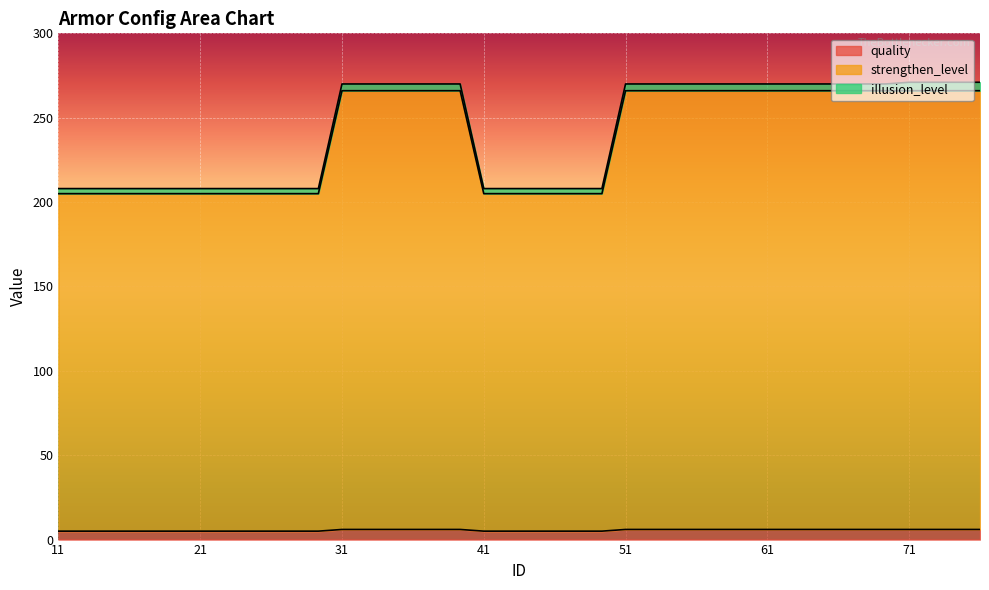

What is the maximum value for quality?

6